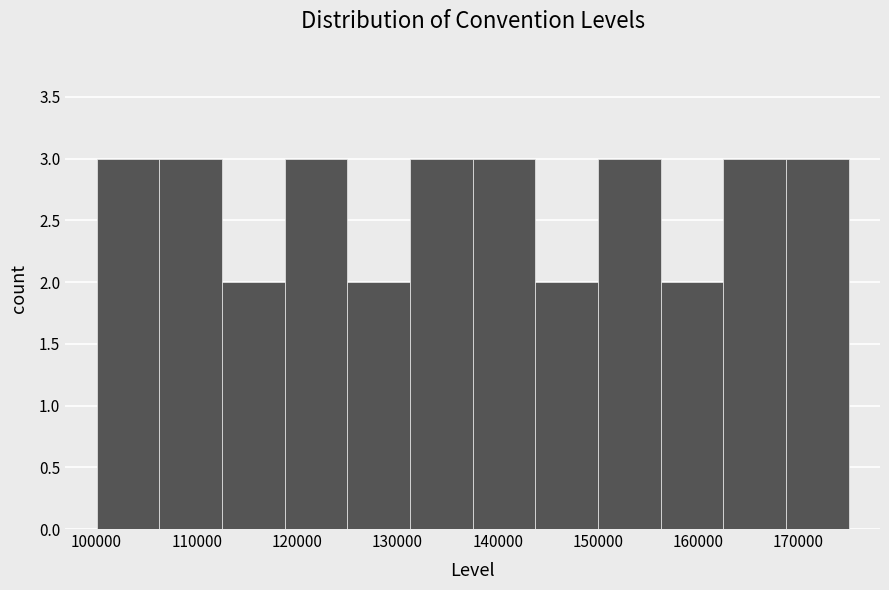

Reading left to right, transcribe this chart: for each bar, give the range it covers on the x-axis and its height. Neither the bar edges nor the heights are printed on the chart, so give them approximately, as read against the axes.

100000 to 106000: 3
106000 to 113000: 3
113000 to 119000: 2
119000 to 125000: 3
125000 to 131000: 2
131000 to 138000: 3
138000 to 144000: 3
144000 to 150000: 2
150000 to 156000: 3
156000 to 163000: 2
163000 to 169000: 3
169000 to 175000: 3